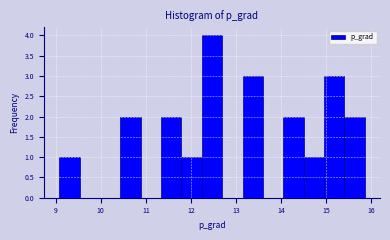

Reading left to right, list every bar in this chart as the range it spans on the x-axis followed by its height. Neither the bar edges nor the heights are printed on the chart, so give them approximately, as read against the axes.

9.1 to 9.5: 1
9.5 to 10.0: 0
10.0 to 10.4: 0
10.4 to 10.9: 2
10.9 to 11.3: 0
11.3 to 11.8: 2
11.8 to 12.2: 1
12.2 to 12.7: 4
12.7 to 13.1: 0
13.1 to 13.6: 3
13.6 to 14.1: 0
14.1 to 14.5: 2
14.5 to 15.0: 1
15.0 to 15.4: 3
15.4 to 15.9: 2